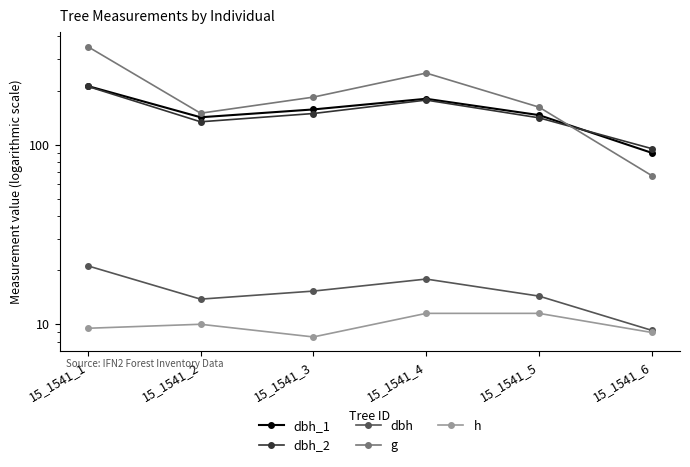

What is the lowest value of the dbh_2 series?

95.0